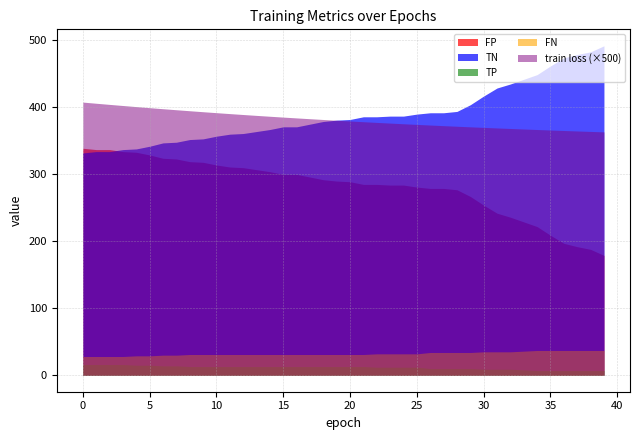

The value of TN at 32 is 435.0. True or false?

True